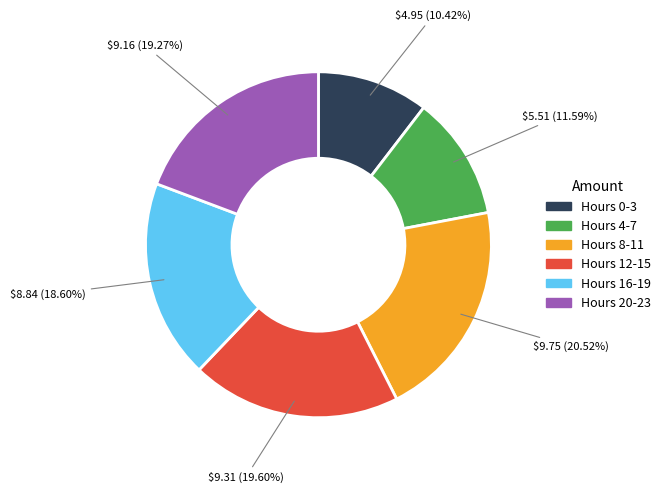

Is there any slice that represents more than half of the pie?

No